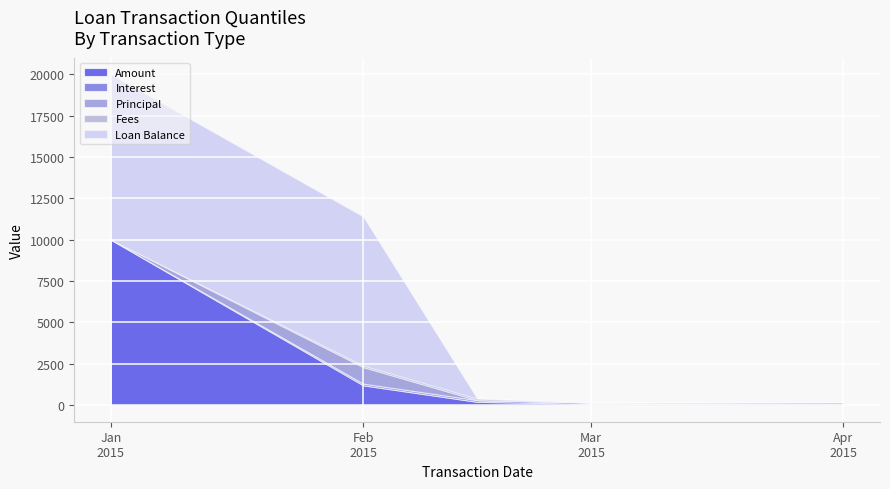

The Interest series shows 102.3 at 2015-02-01. True or false?

True